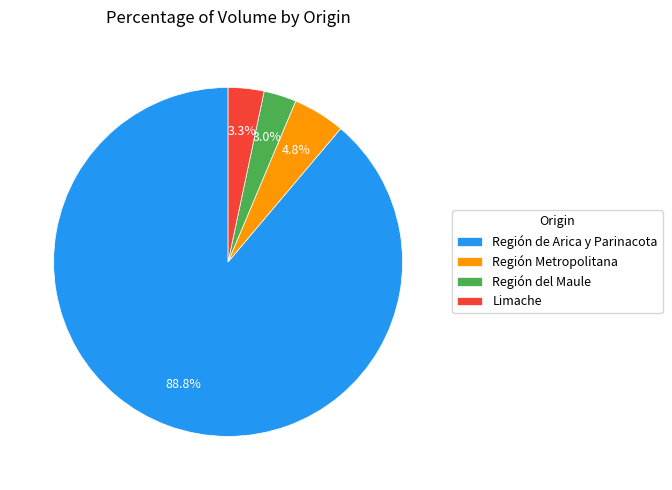

Does any single category account for the majority?

Yes